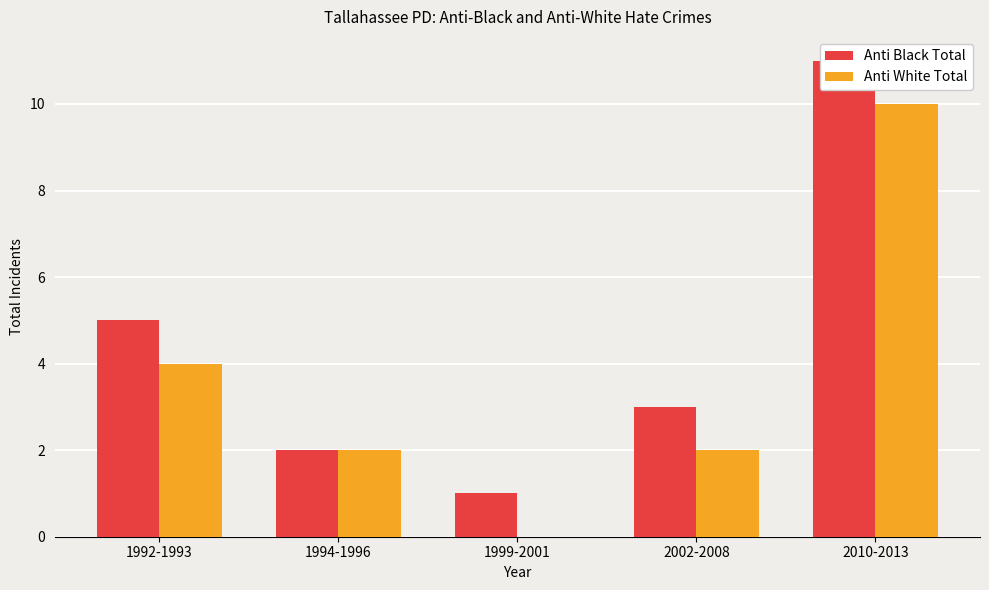

What is the difference between the Anti White Total values at 1994-1996 and 2010-2013?

8